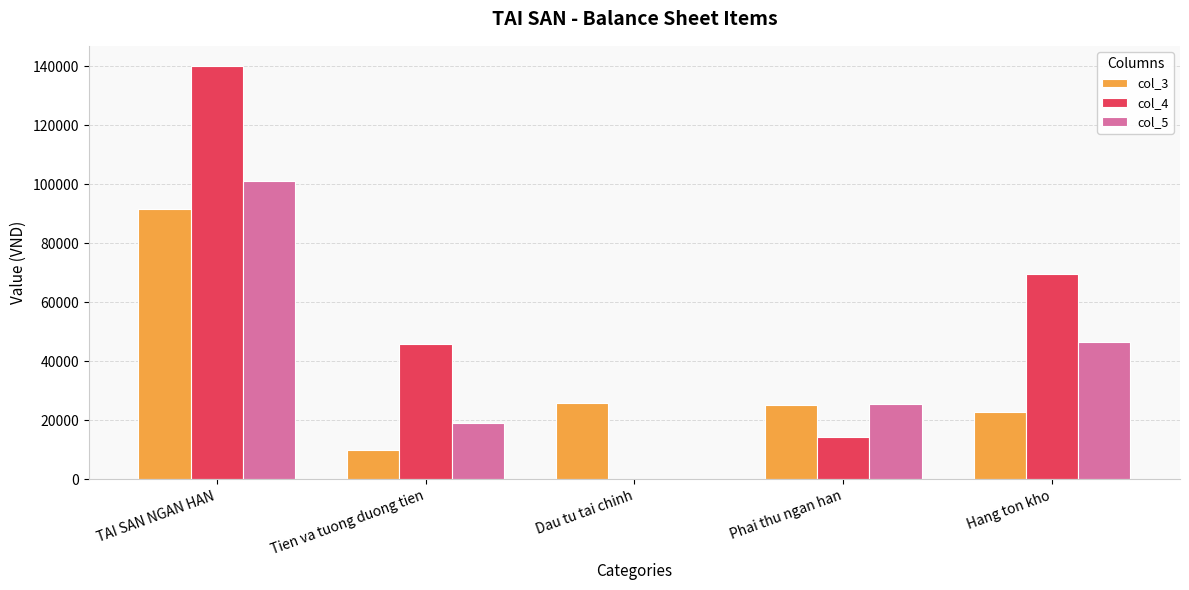

Which series changed the most between TAI SAN NGAN HAN and Hang ton kho?

col_4